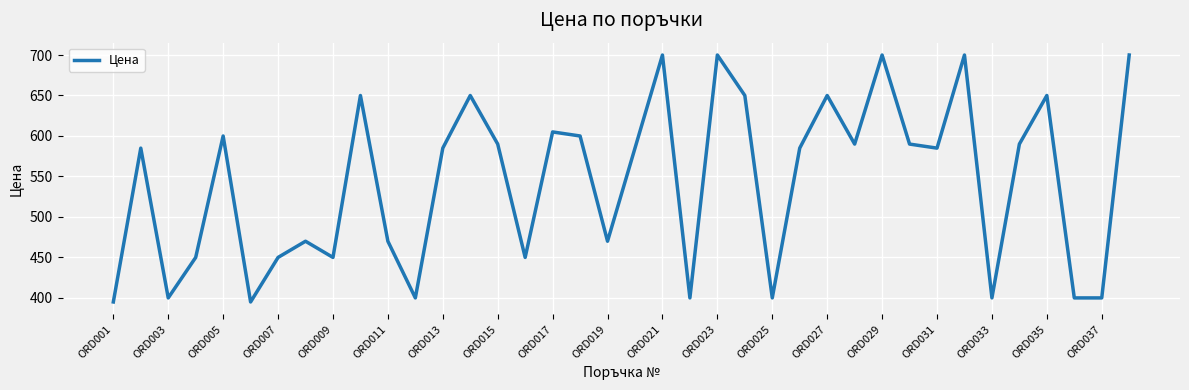

What is the difference between the maximum and minimum values?

305